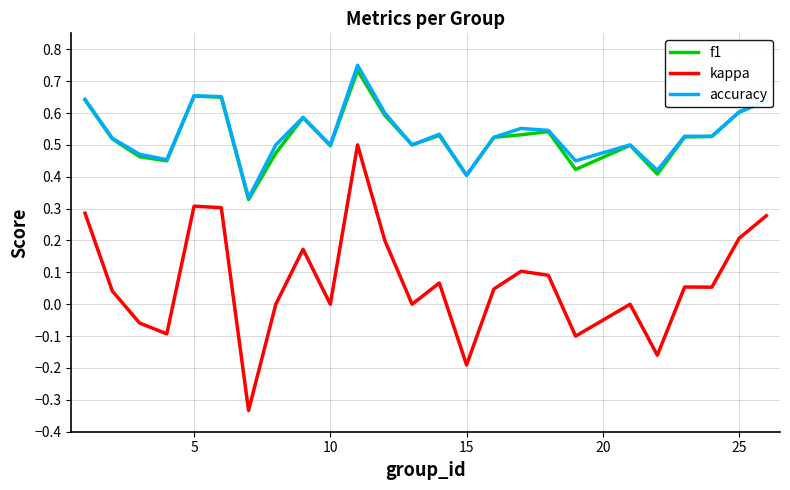

What is the sum of all kappa values?

1.8